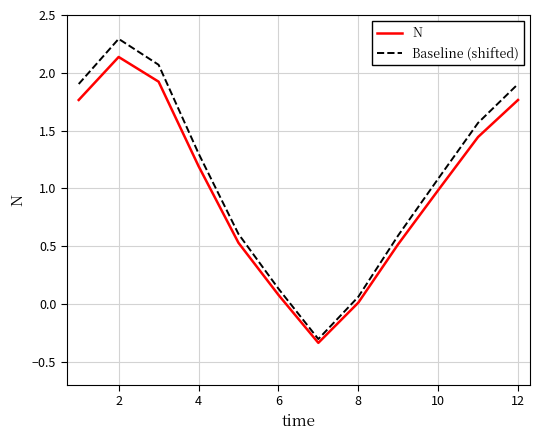

Which series has the widest spread of values?

Baseline (shifted)